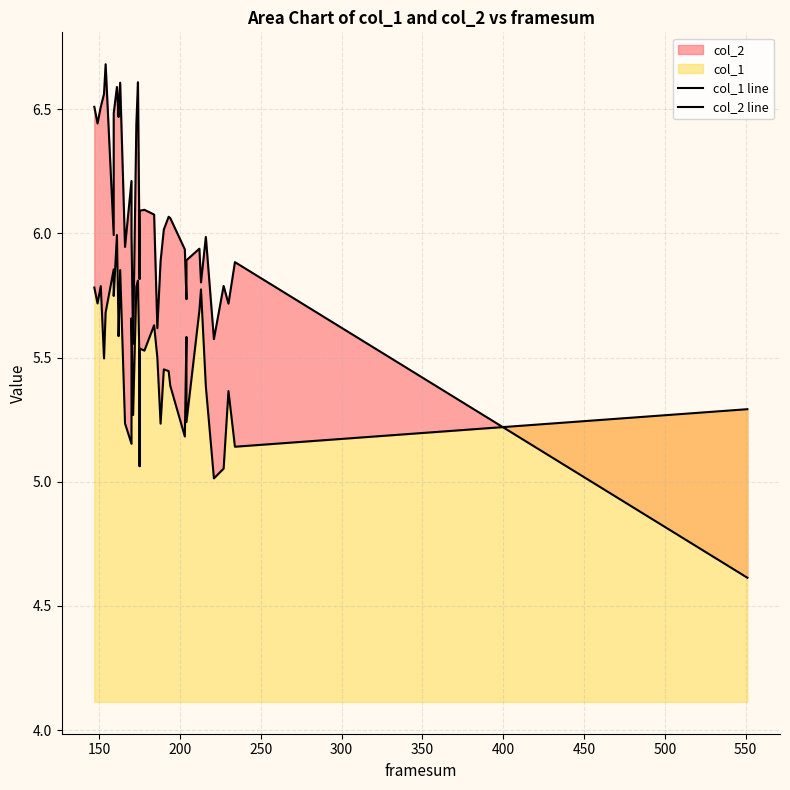

Which series has the largest total across all categories?

col_2 line